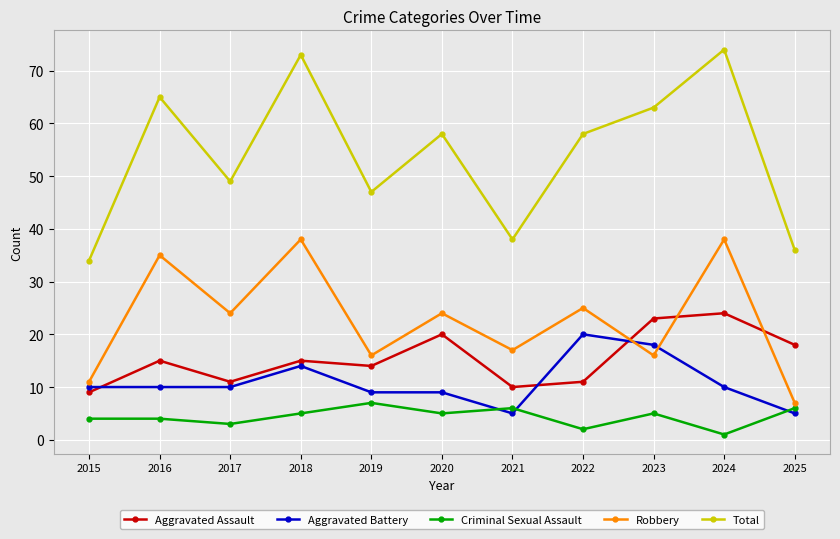

Where do Robbery and Aggravated Assault first cross each other?

2022 and 2023